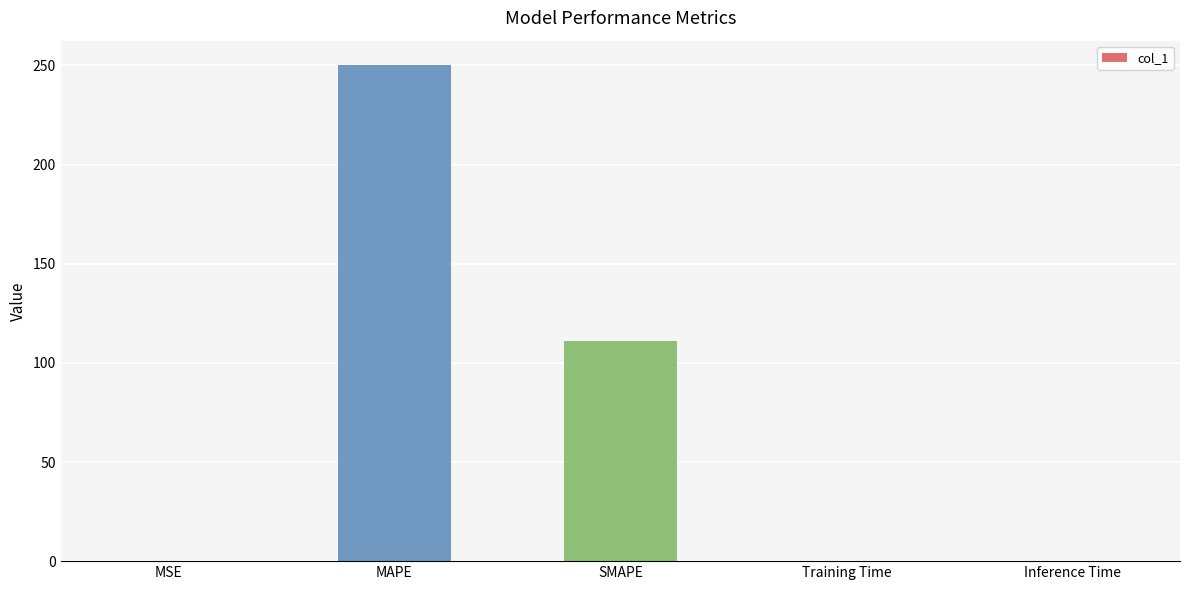

The chart shows a value of 0.1 at Training Time. True or false?

True